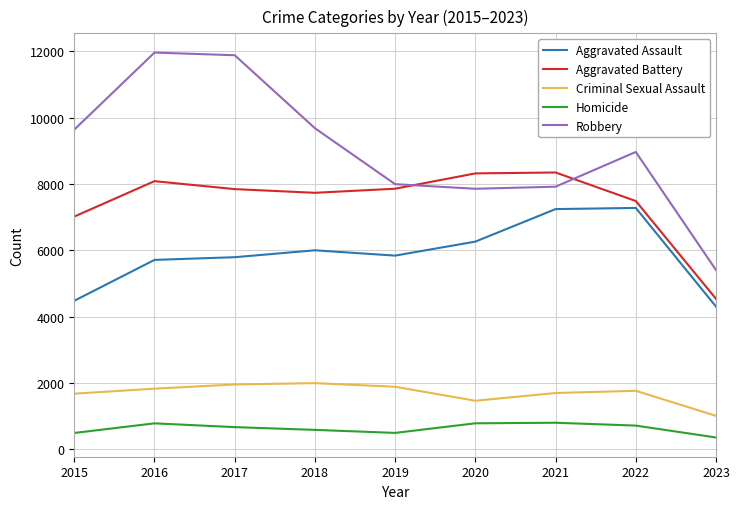

At which label does Aggravated Battery reach its minimum?

2023